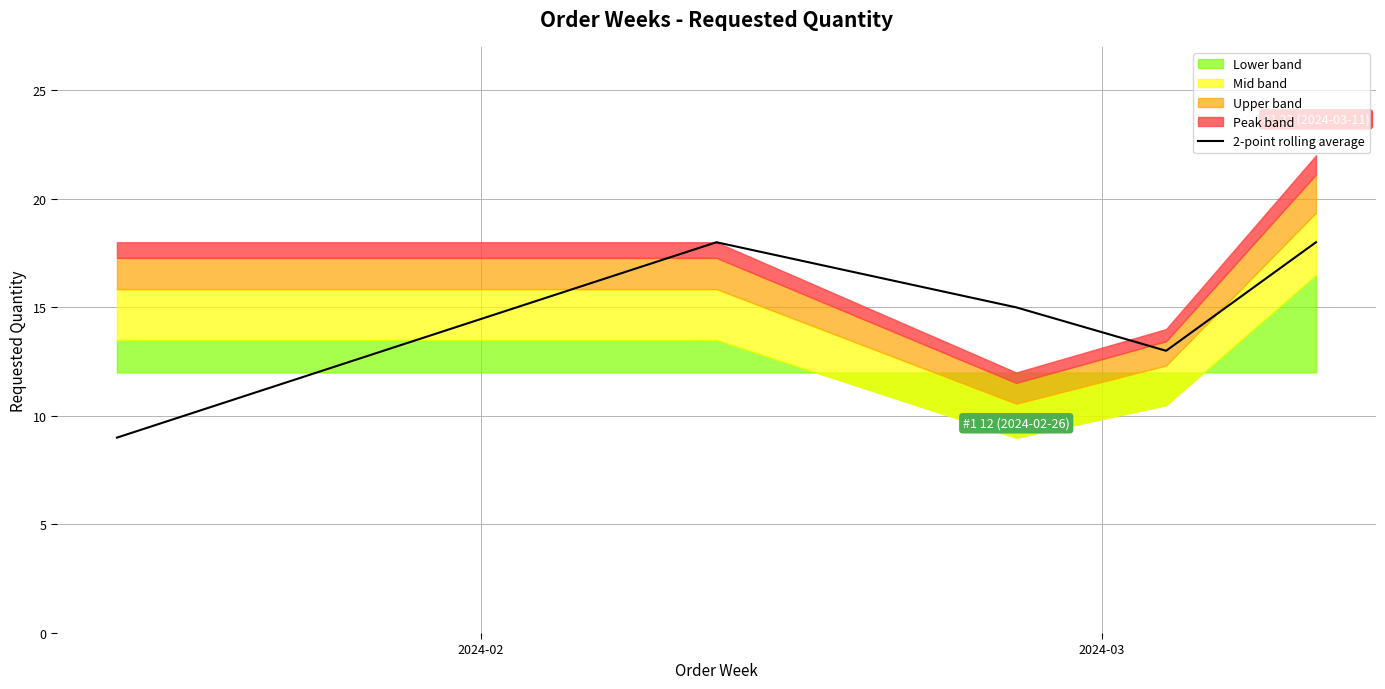

How many points are higher than both their immediate neighbors (excluding endpoints)?

1